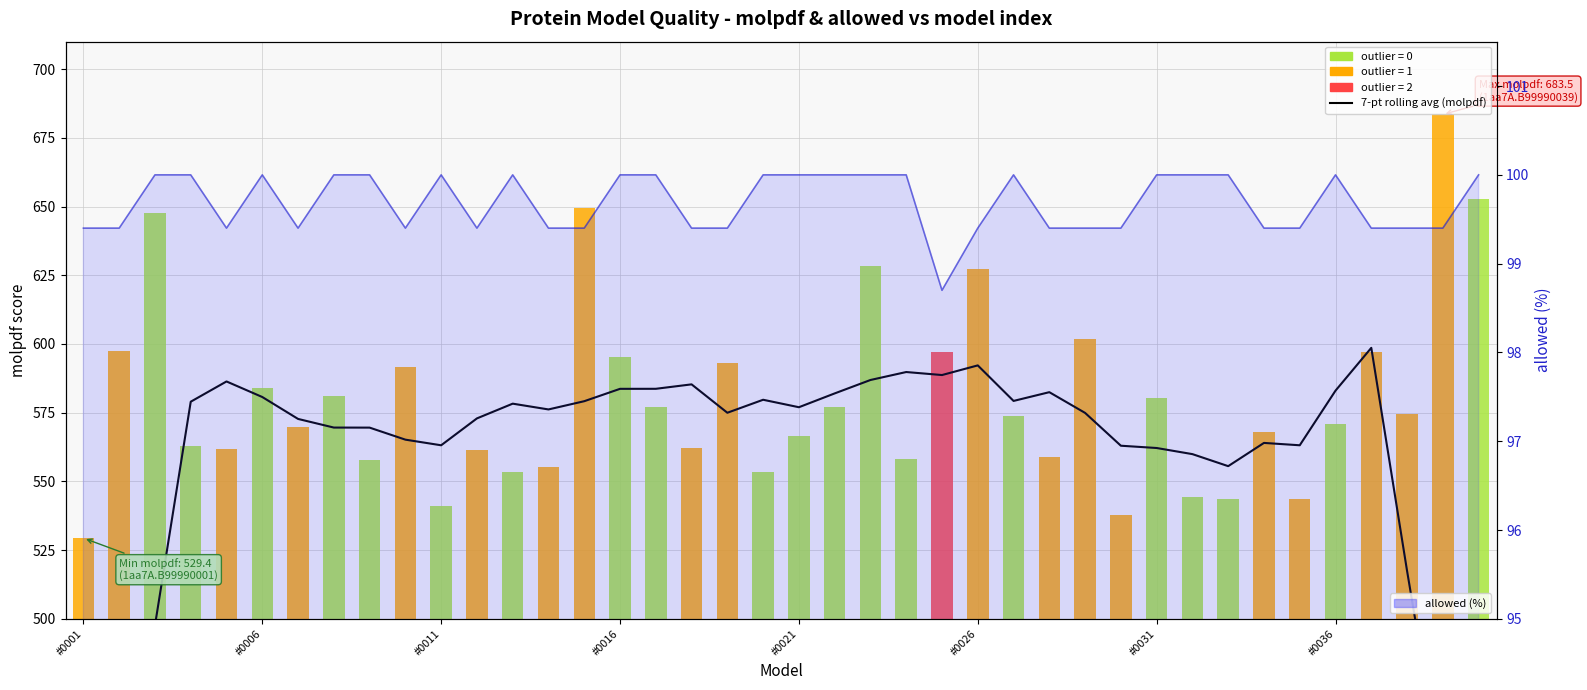

True or false: the data shows 583.7 at 16.

True